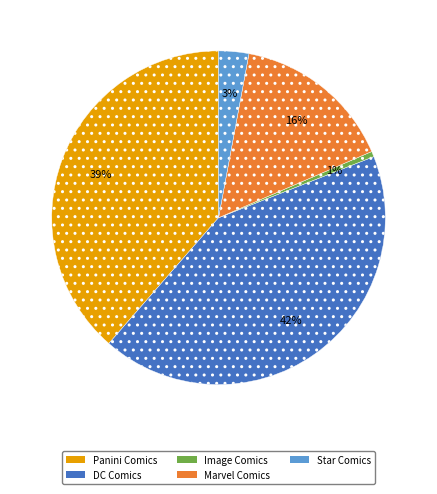

Is there any slice that represents more than half of the pie?

No